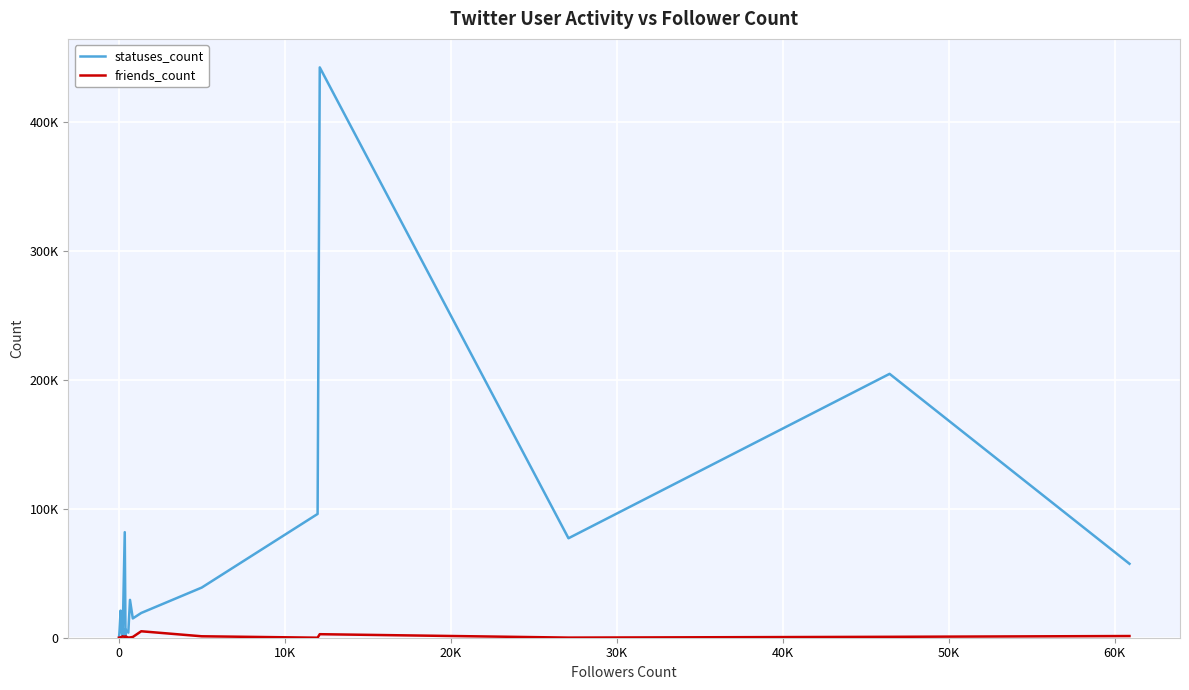

Which series has the largest total across all categories?

statuses_count